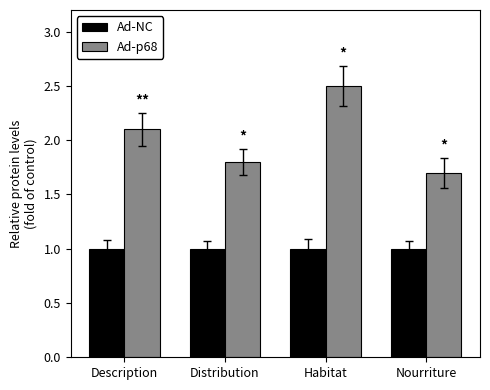

Are the bars horizontal?

No